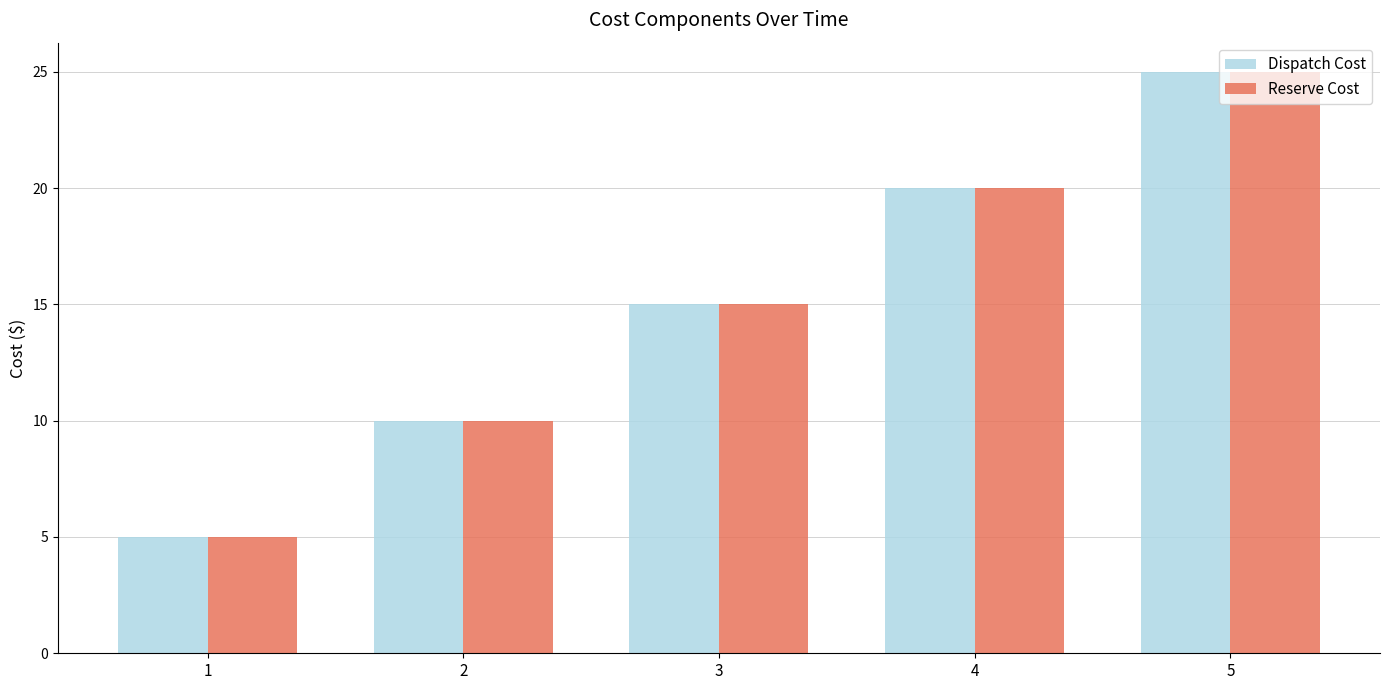

The value of Dispatch Cost at 4 is 13. True or false?

False